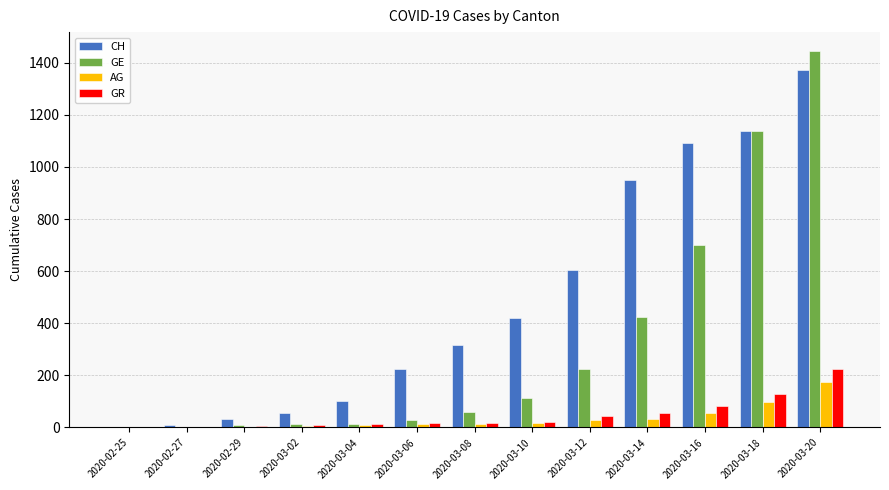

True or false: GE has a value of 1 at 2020-02-27.

True